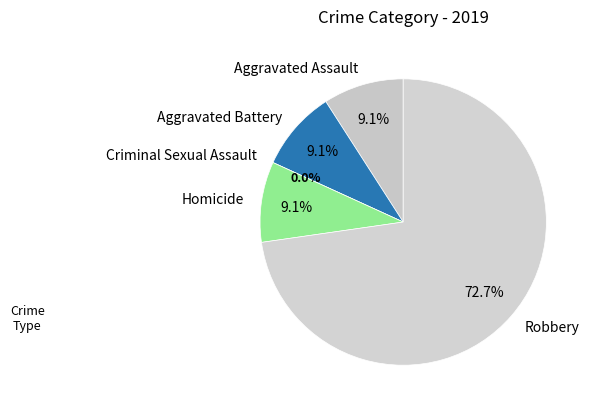

Which slice represents more than half of the pie?

Robbery